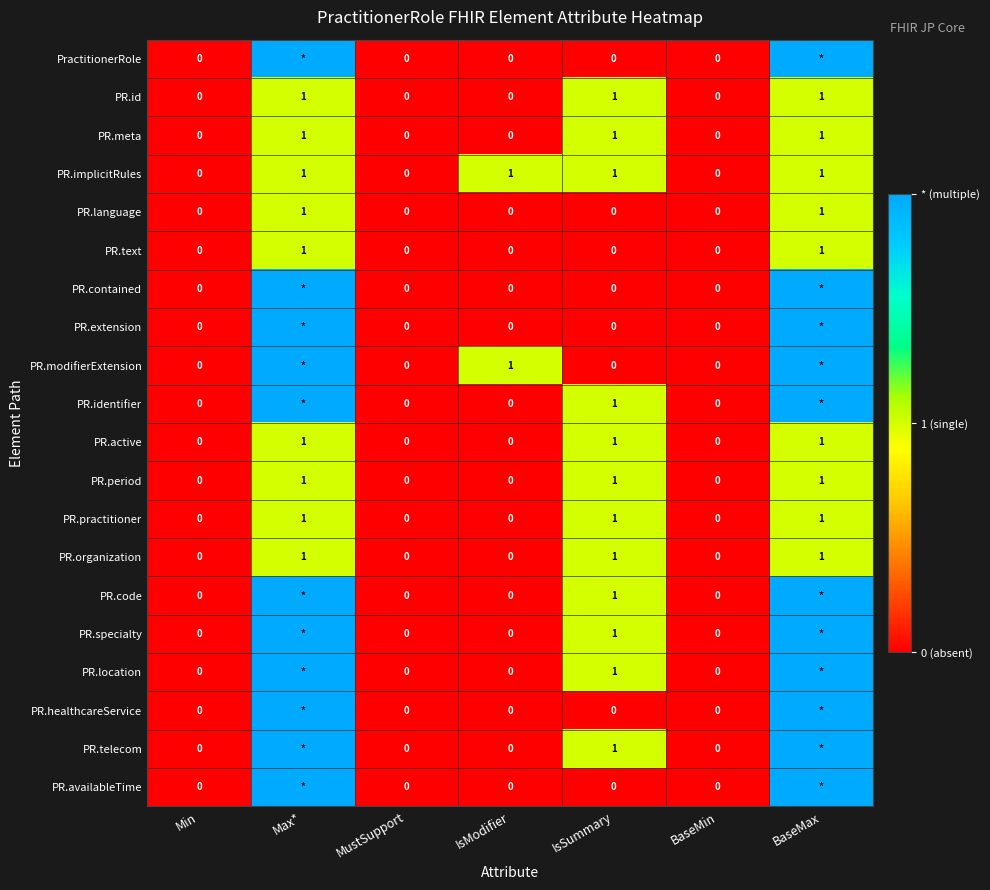

How many PR.meta values are between 0 and 1?

7